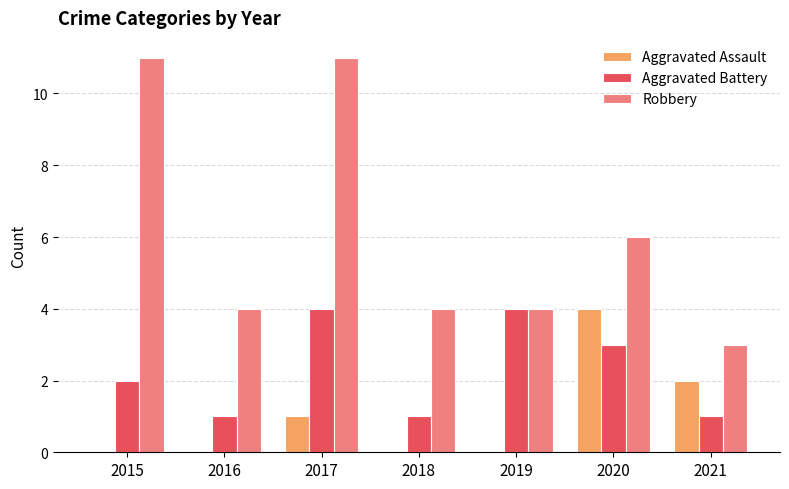

What is the spread (max minus min) of values at 2019?

4